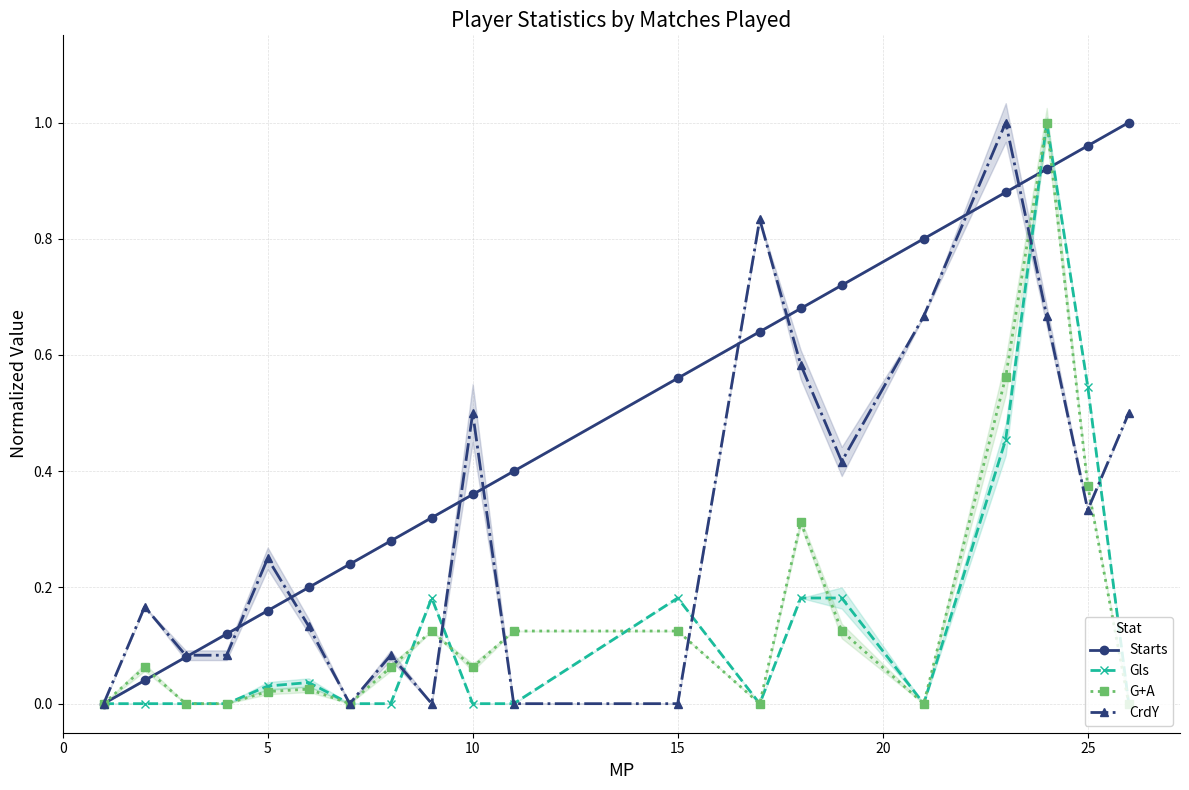

Does the chart display data point markers on the line(s)?

Yes